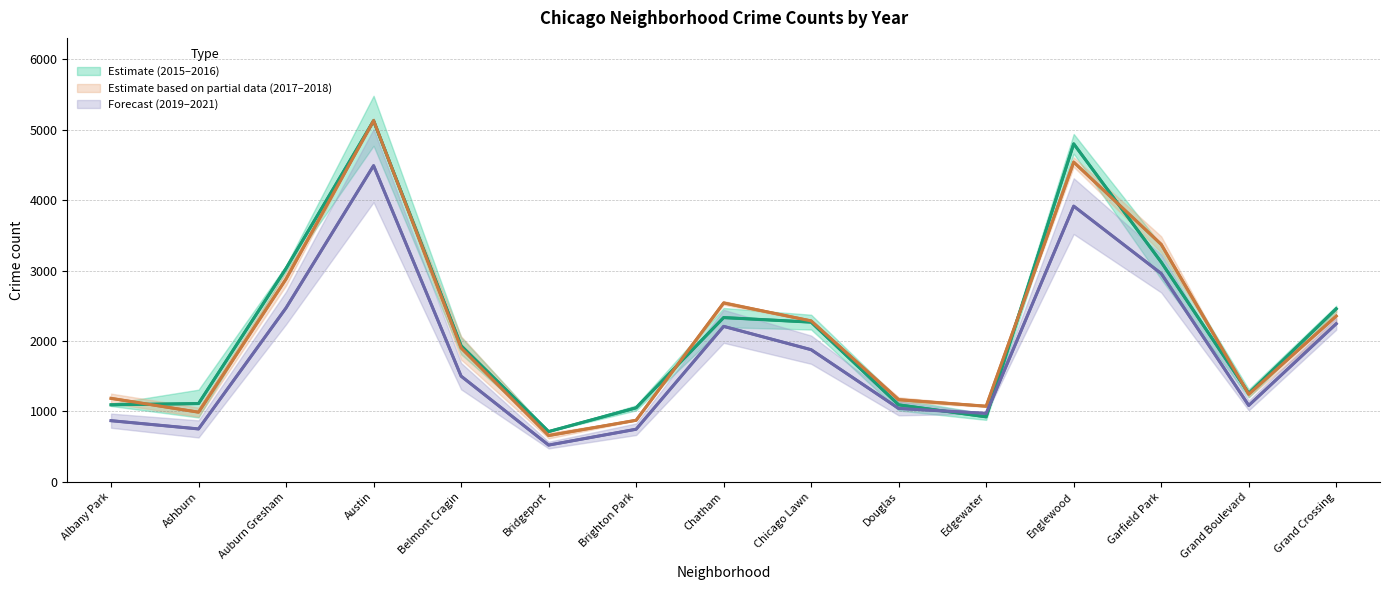

What is the label of the 9th point from the left?

Chicago Lawn